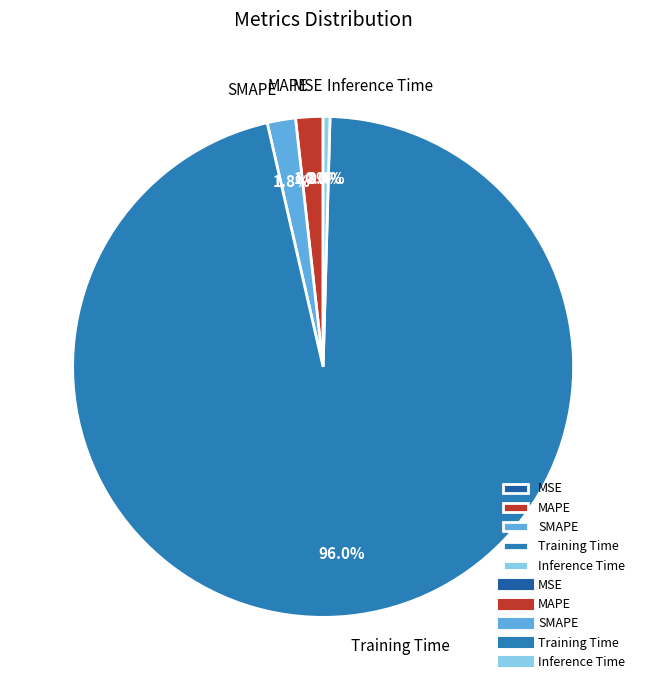

Does any single category account for the majority?

Yes